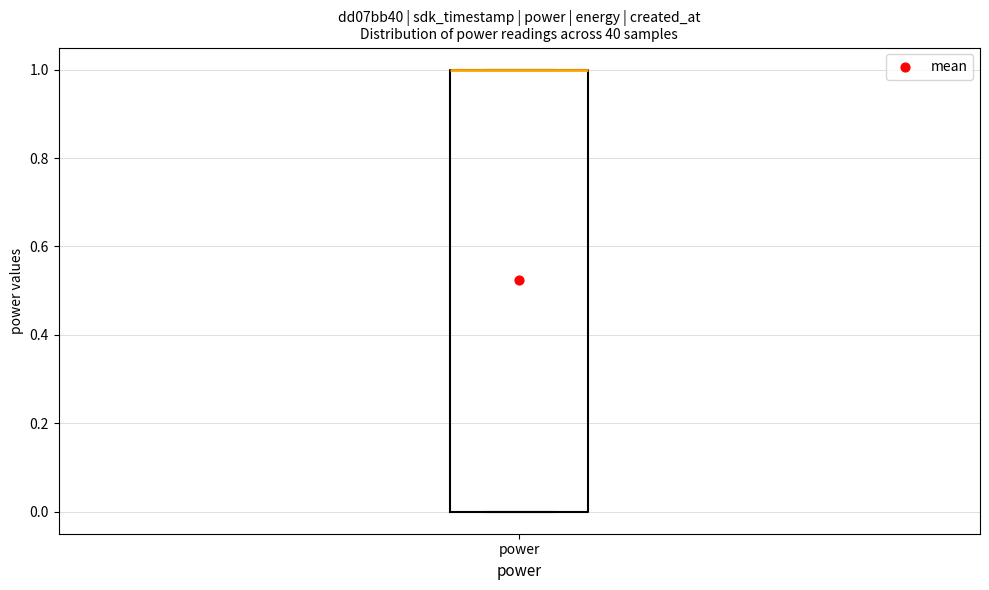

Read this box plot against the y-axis: the position of the median line, the range covered by the box, and the ends of both whiskers. The values are not printed on the chart, so give them approximately, as read against the axis.

median 1 (drawn on the box's upper edge), box 0 to 1, whiskers 0 to 1